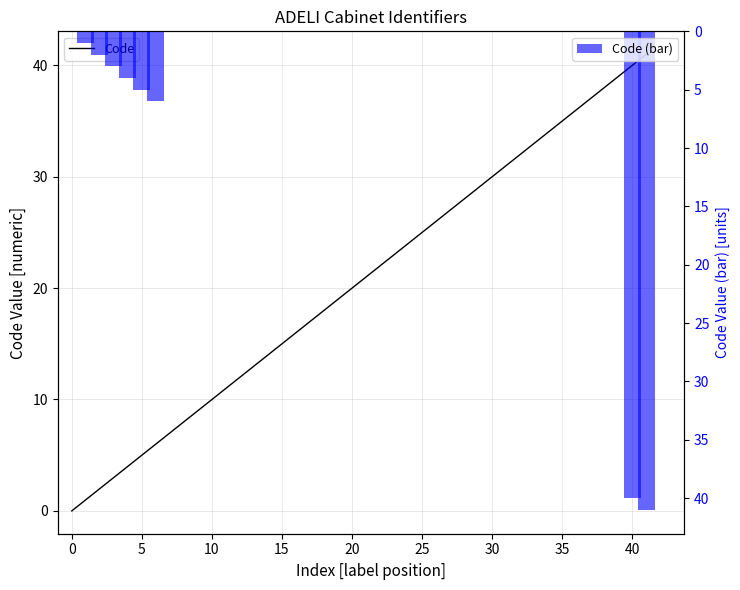

Which series has the largest total across all categories?

Code